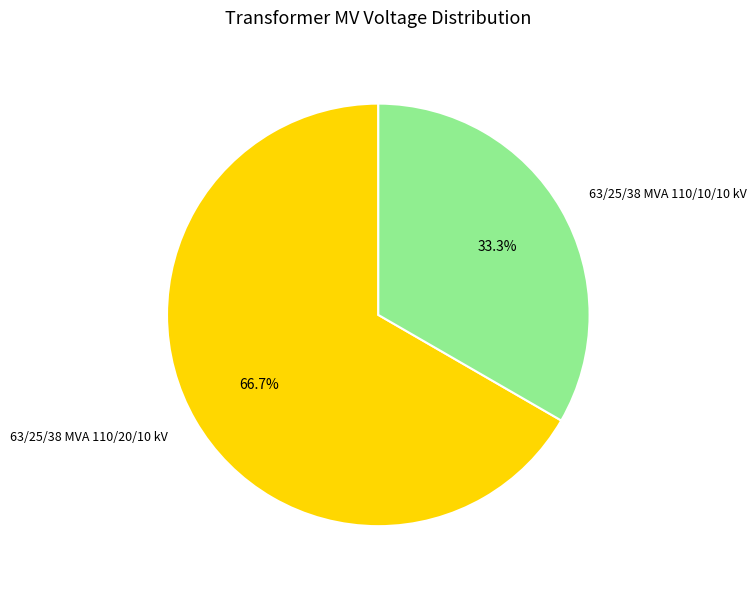

Rank the categories by value from lowest to highest.

63/25/38 MVA 110/10/10 kV, 63/25/38 MVA 110/20/10 kV